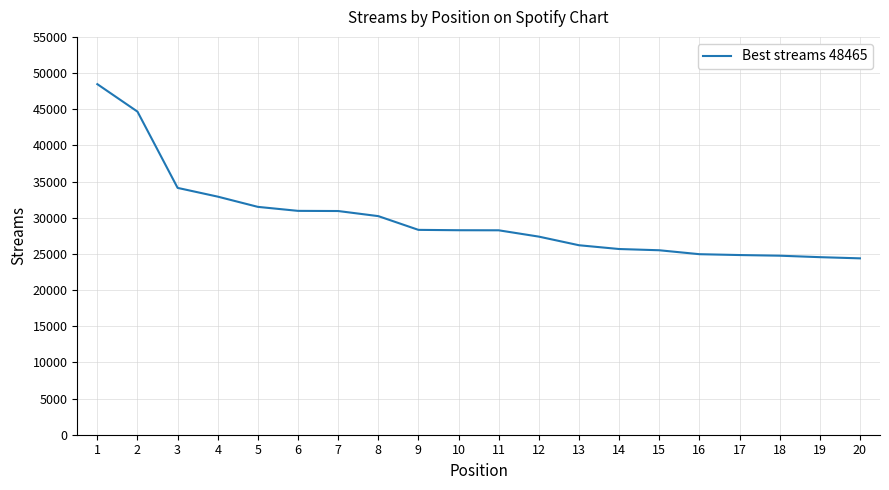

What is the minimum value shown in the chart?

24384